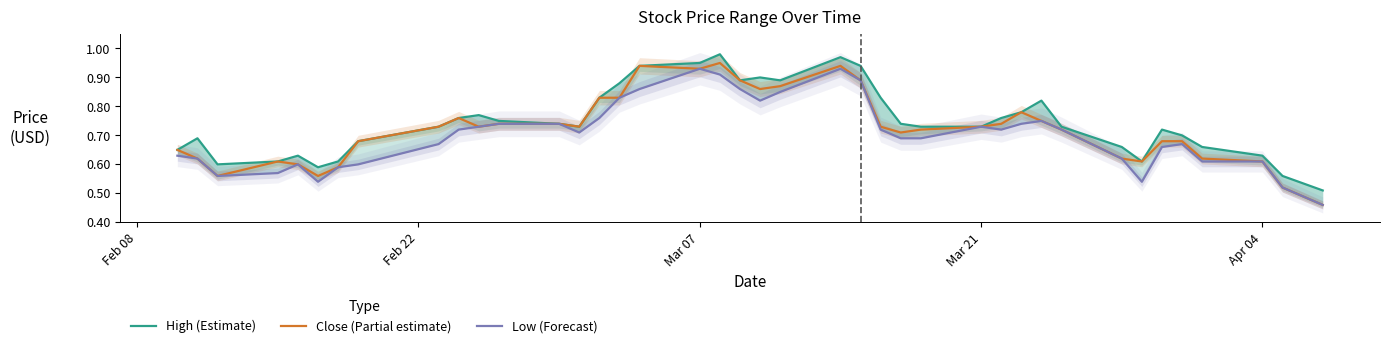

Does the chart display data point markers on the line(s)?

No